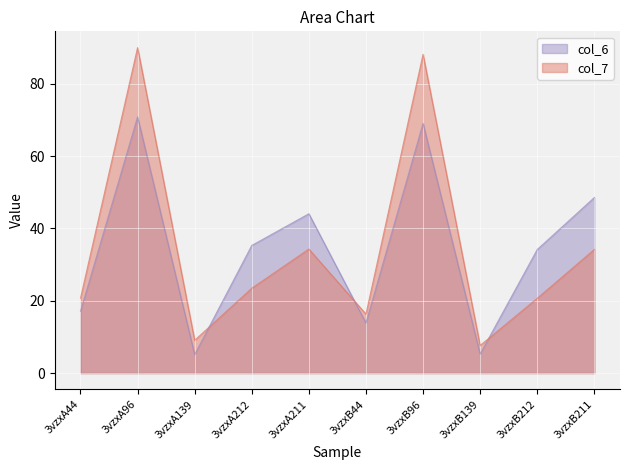

Rank the series by their maximum value, from highest to lowest.

col_7, col_6